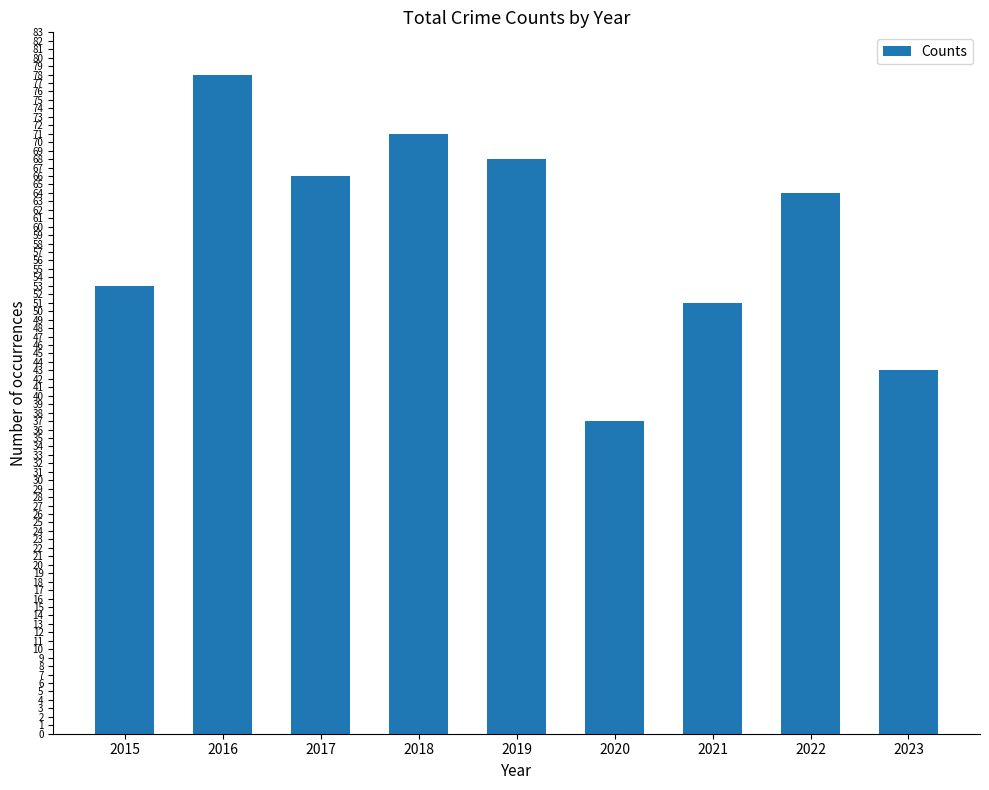

True or false: the data shows 53 at 2015.

True